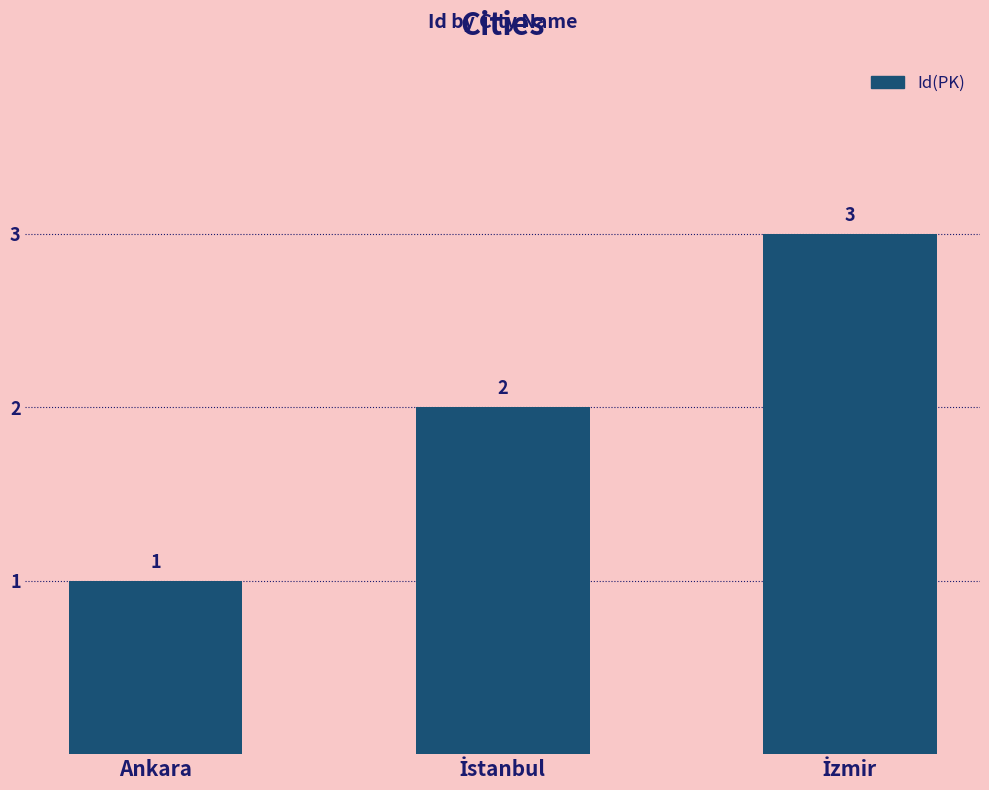

What is the minimum value shown in the chart?

1